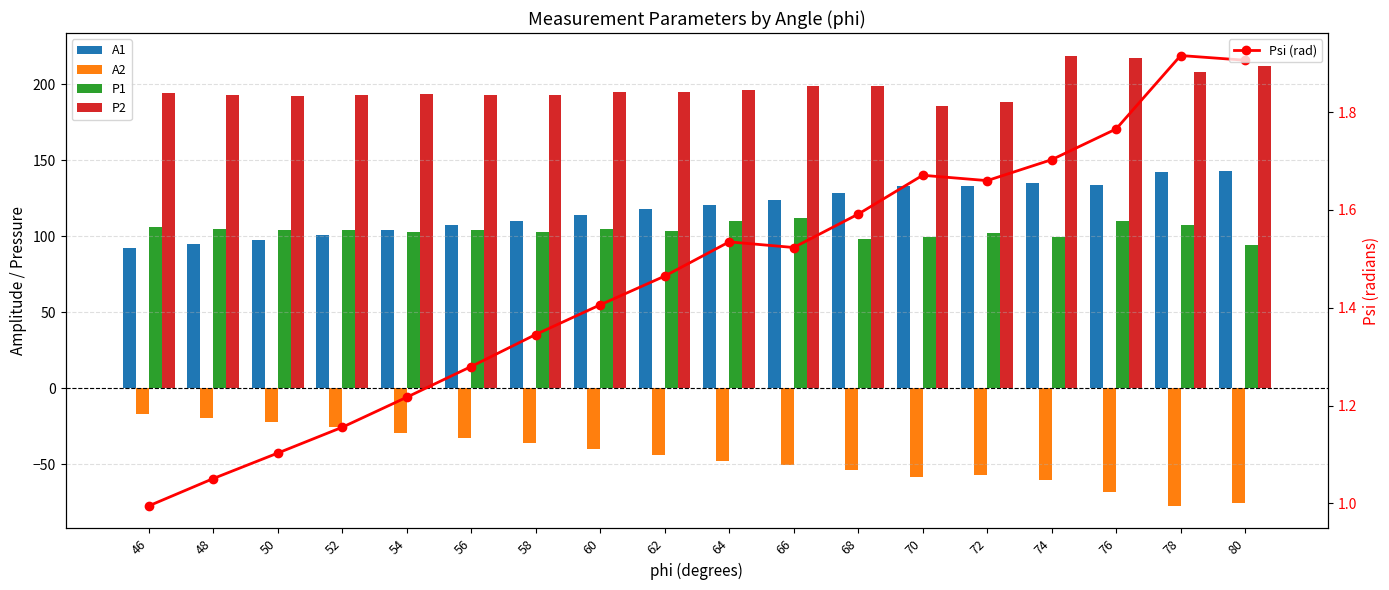

What is the difference between the second highest and minimum values in the A1 series?

49.8